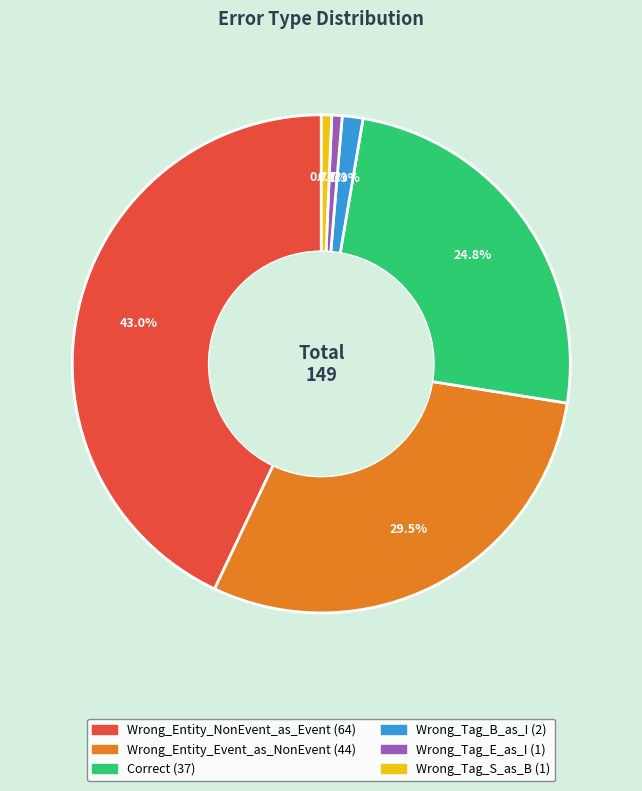

What is the total percentage of Wrong_Tag_B_as_I and Wrong_Tag_E_as_I?

2.0%